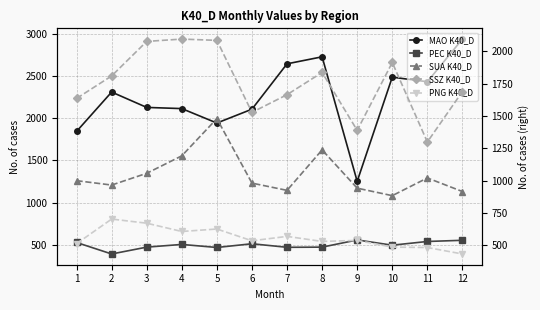

List the labels in order of PEC K40_D value, largest first.

9, 12, 11, 1, 6, 4, 10, 3, 8, 7, 5, 2